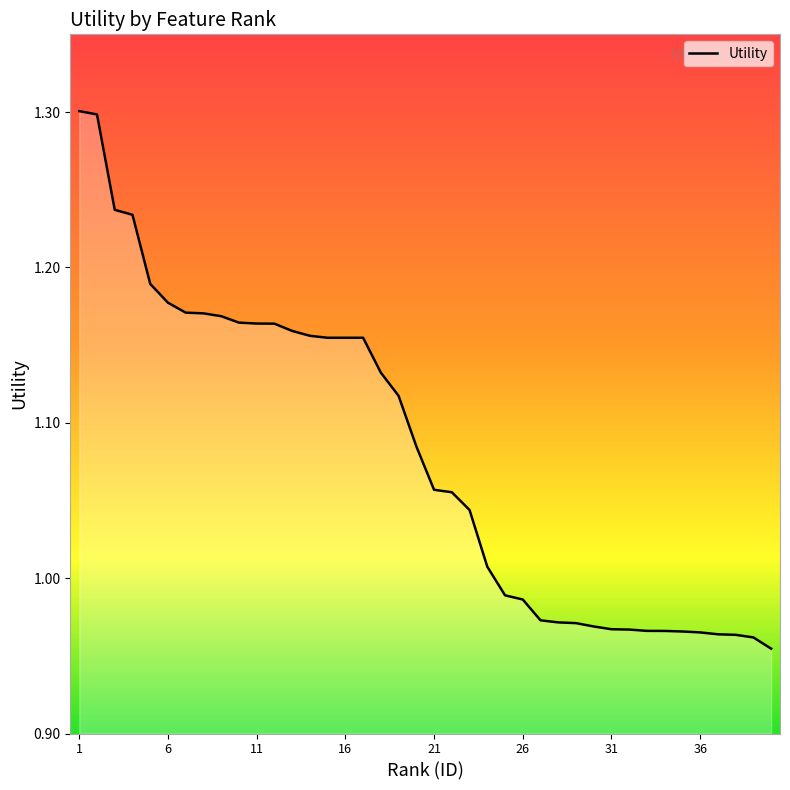

What is the greatest value displayed?

1.3